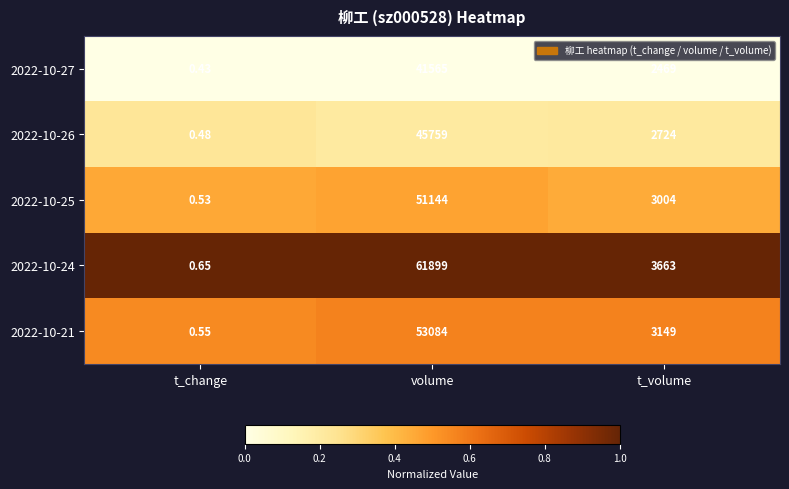

Is the value of 2022-10-27 at volume greater than the value of 2022-10-25 at t_volume?

Yes